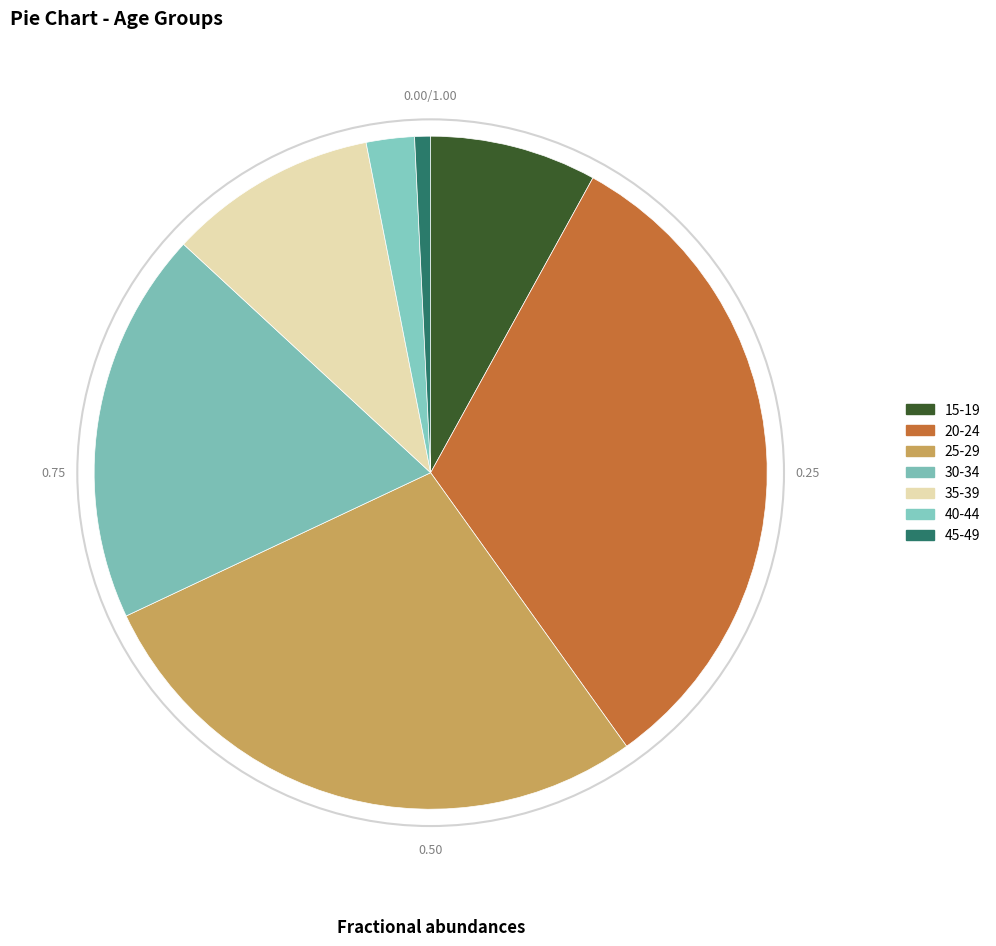

To the nearest percent, what is the average slice percentage?

14%